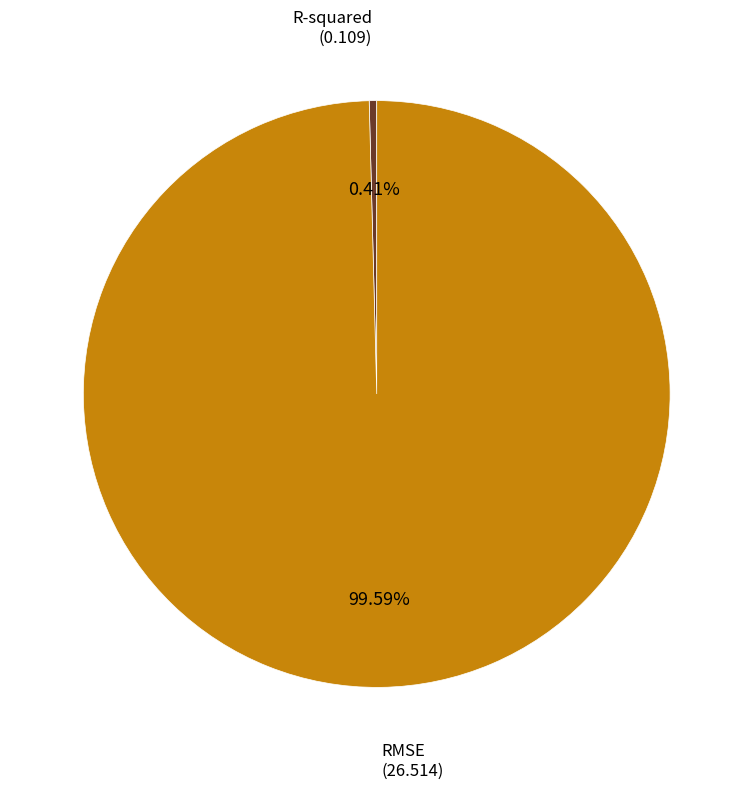

How many segments does this pie chart have?

2